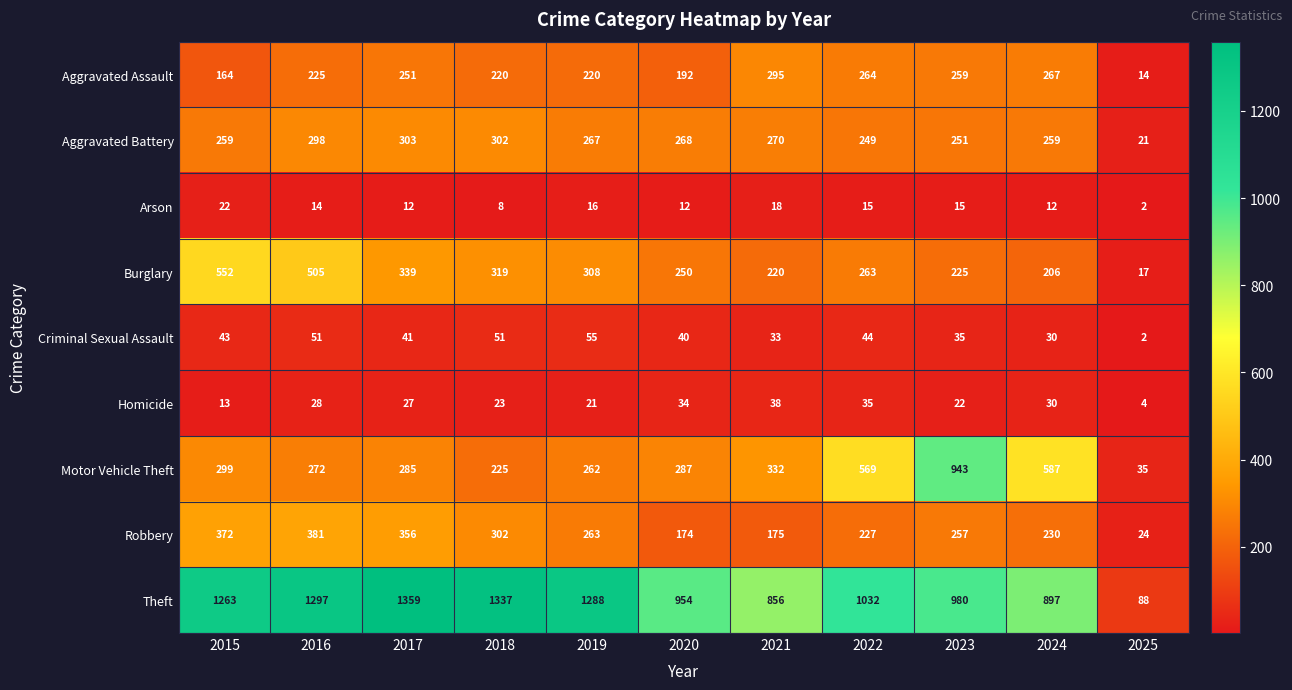

The Theft series shows 129 at 2025. True or false?

False